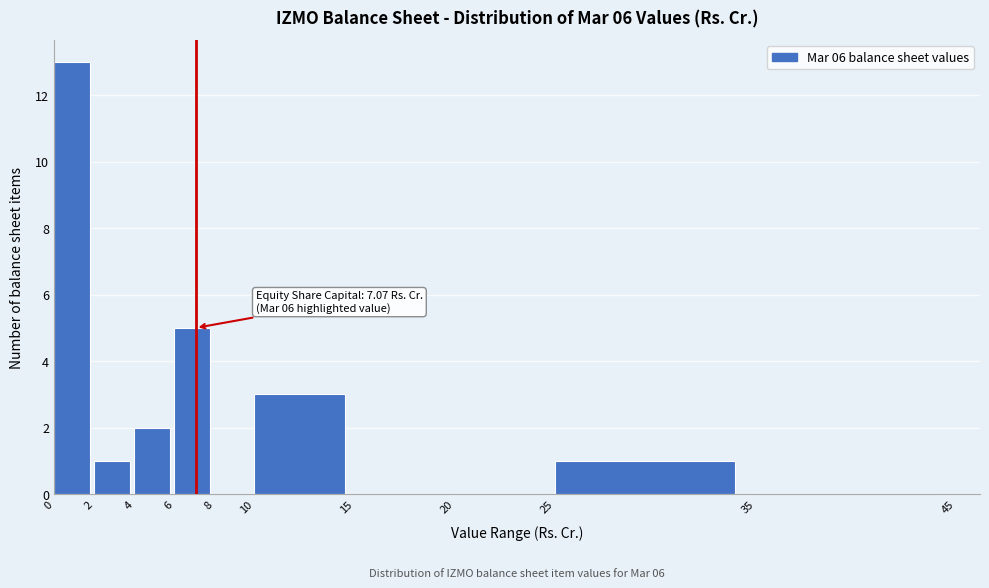

Which range on the x-axis has the tallest bar?

0 to 2